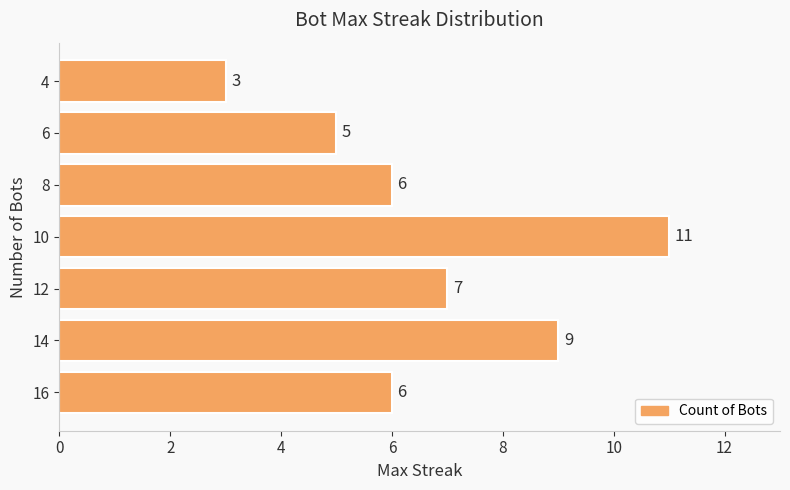

How many bars are there in total?

7